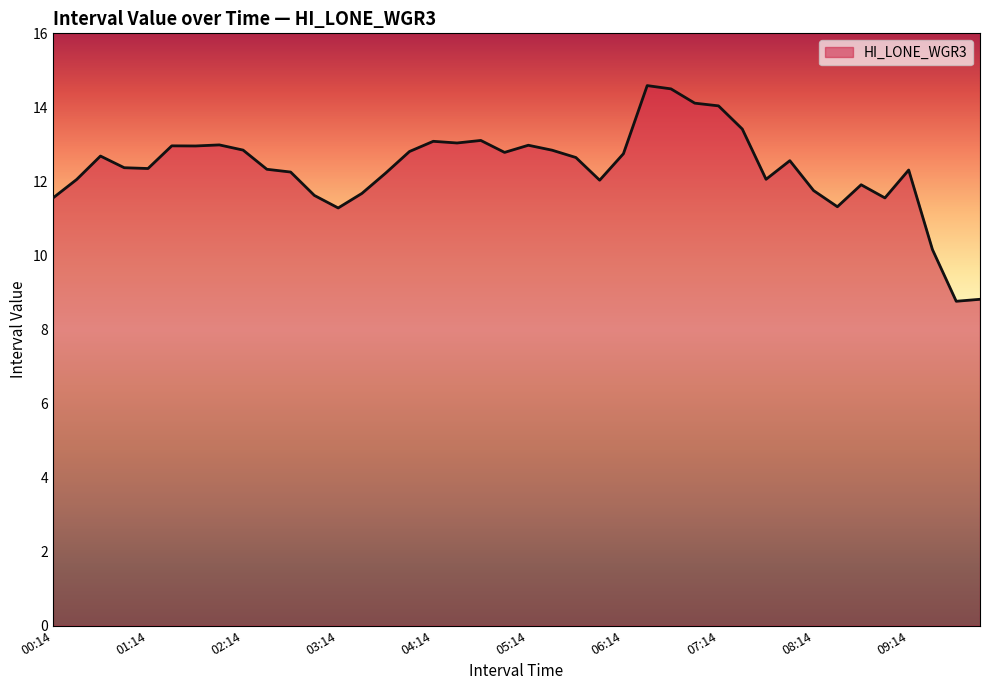

What is the minimum value shown in the chart?

8.8